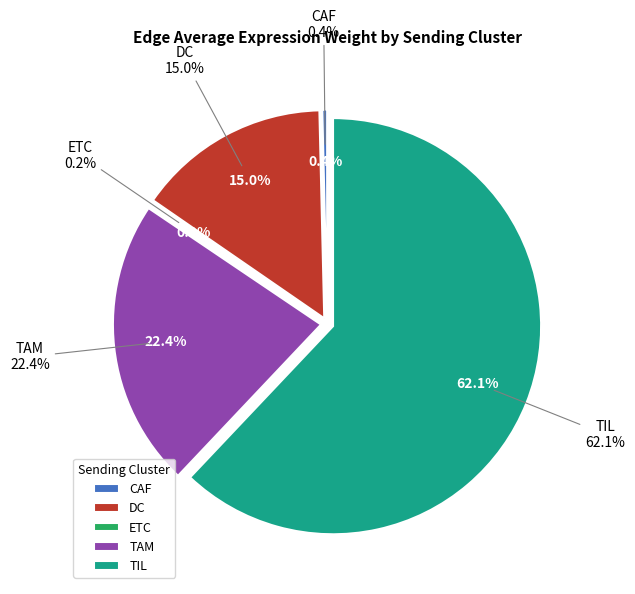

Does any single category account for the majority?

Yes